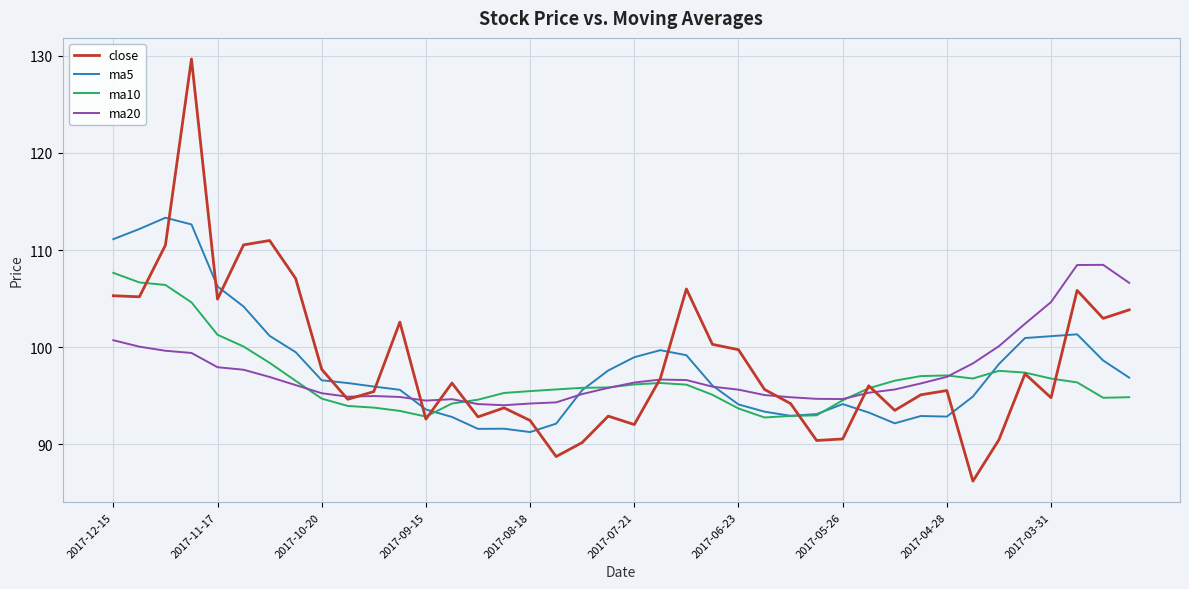

After their last crossing, which series has the higher values: close or ma5?

close